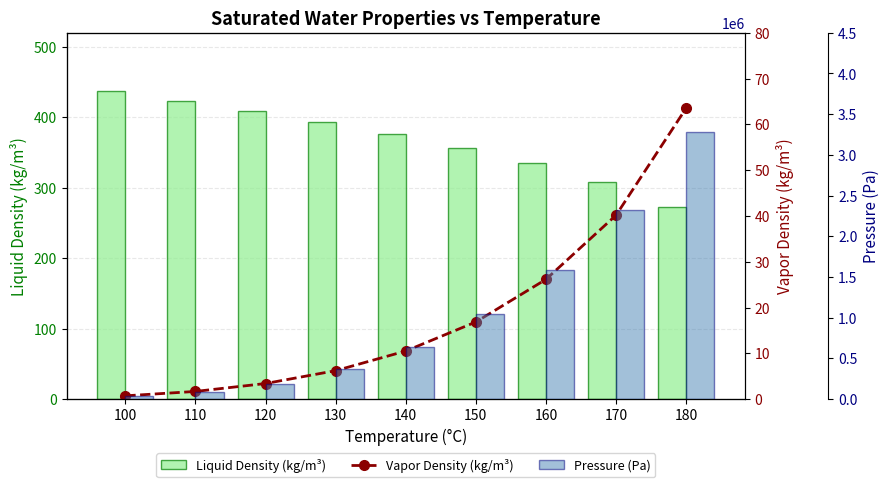

What are all the series names shown in the legend?

Liquid Density (kg/m³), Vapor Density (kg/m³), Pressure (Pa)